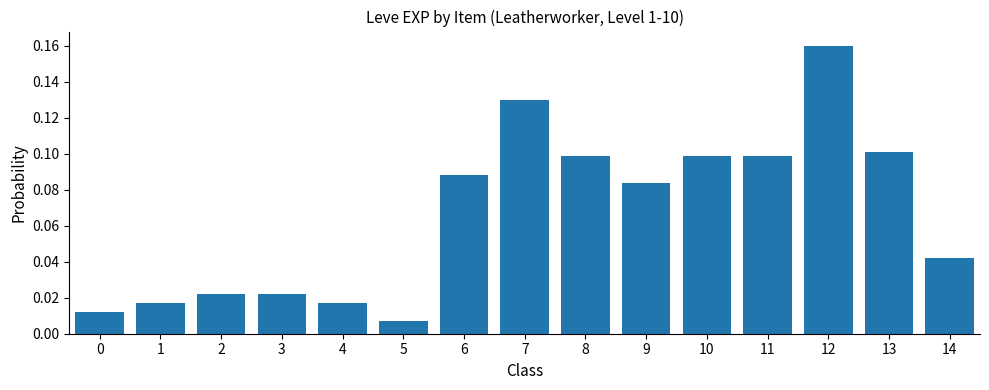

True or false: the data shows 0.1 at 10.

True